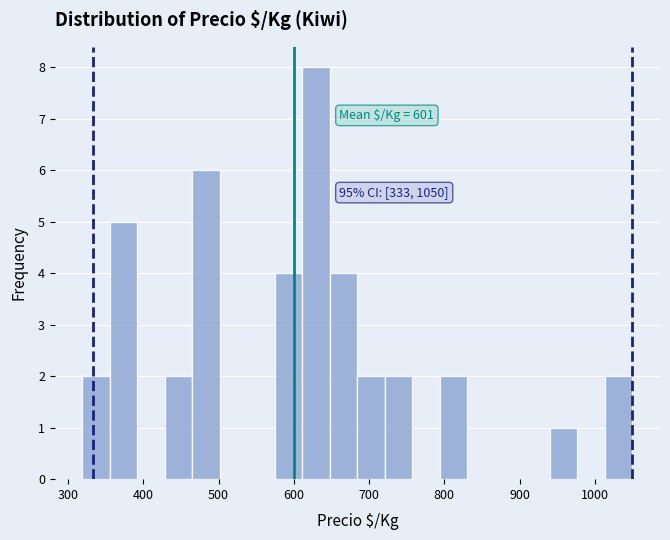

Around what value on the x-axis is the tallest bar? Give the approximate position of its centre, as read against the axis.

630